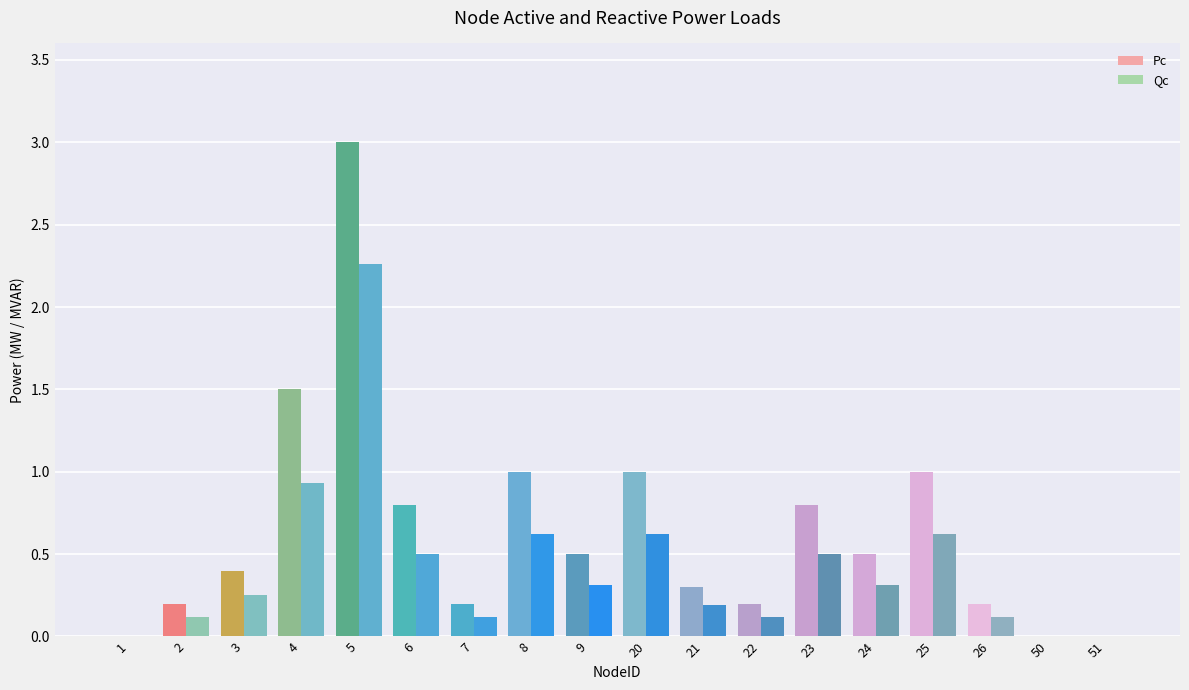

How many series are shown in this chart?

2